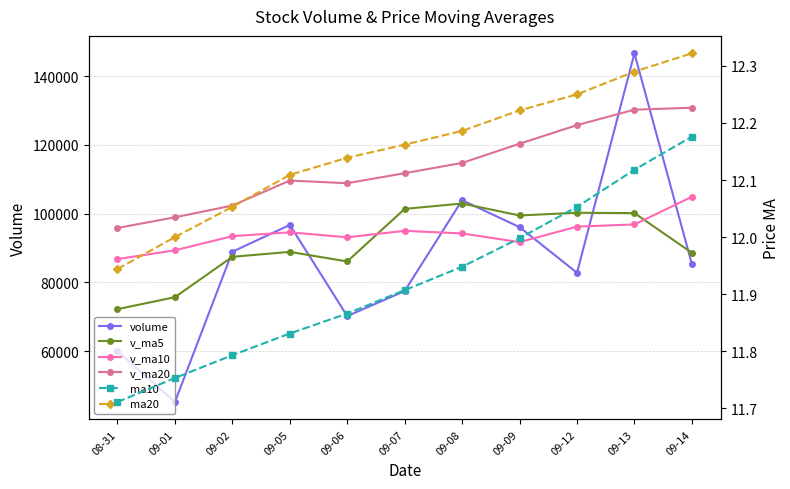

Is this an area chart (filled region under the line)?

No